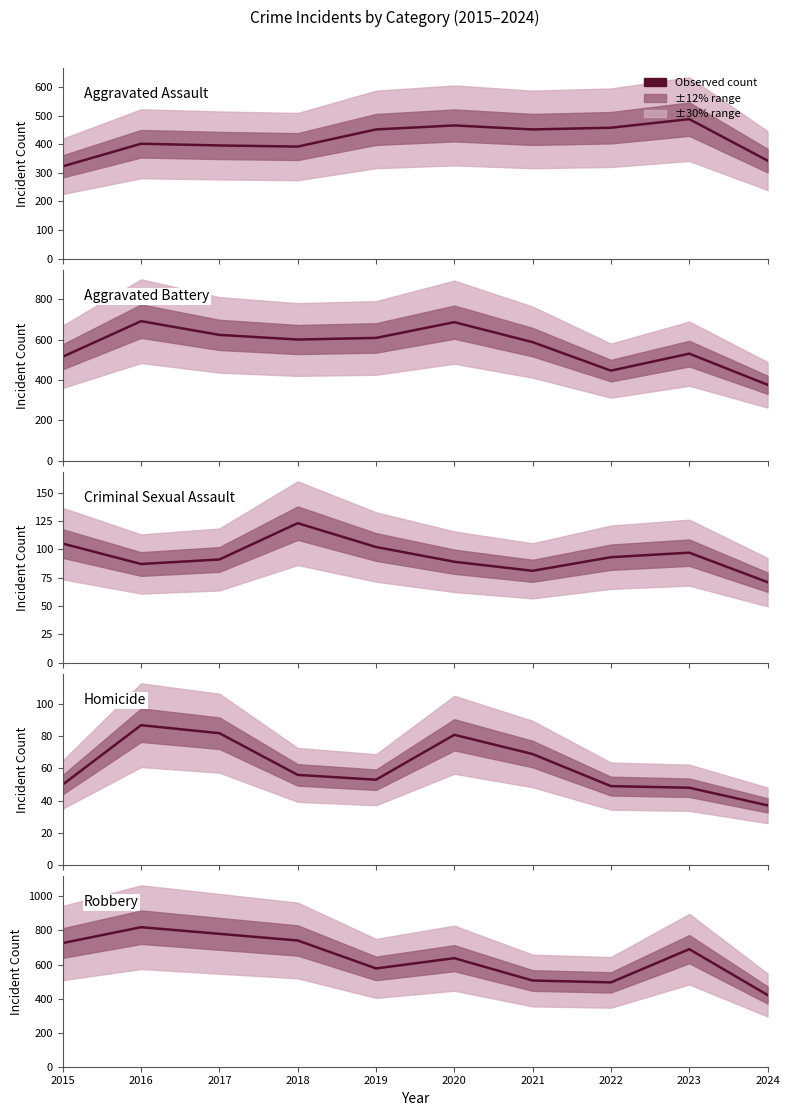

Between 2021 and 2019, which is larger?

2021